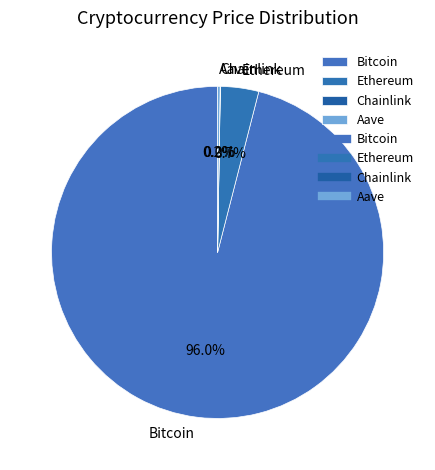

Between Ethereum and Bitcoin, which is larger?

Bitcoin